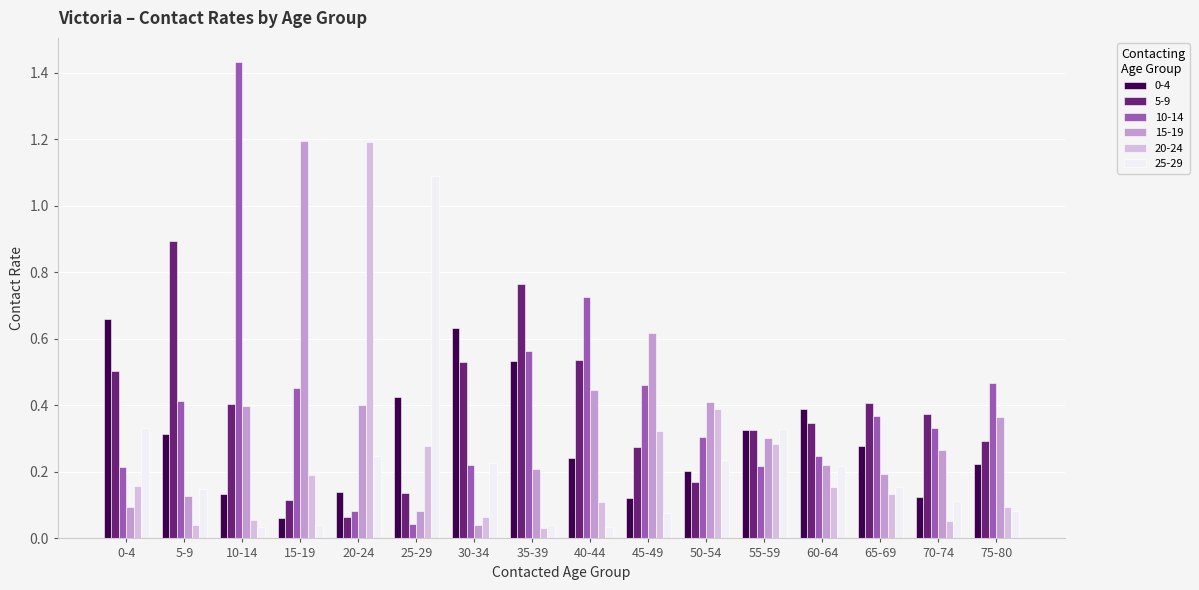

What position from the left is 20-24?

5